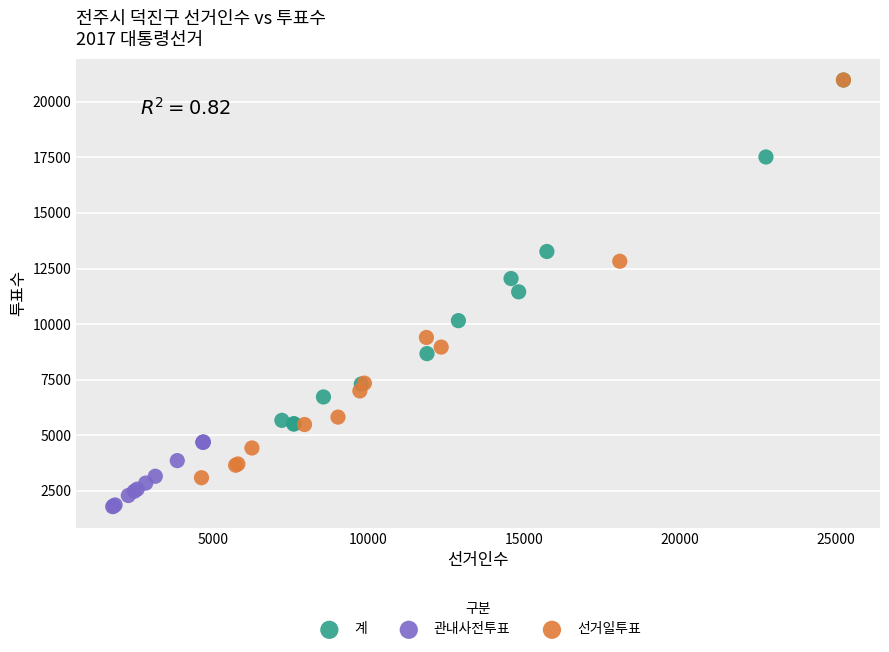

What are all the series names shown in the legend?

계, 관내사전투표, 선거일투표